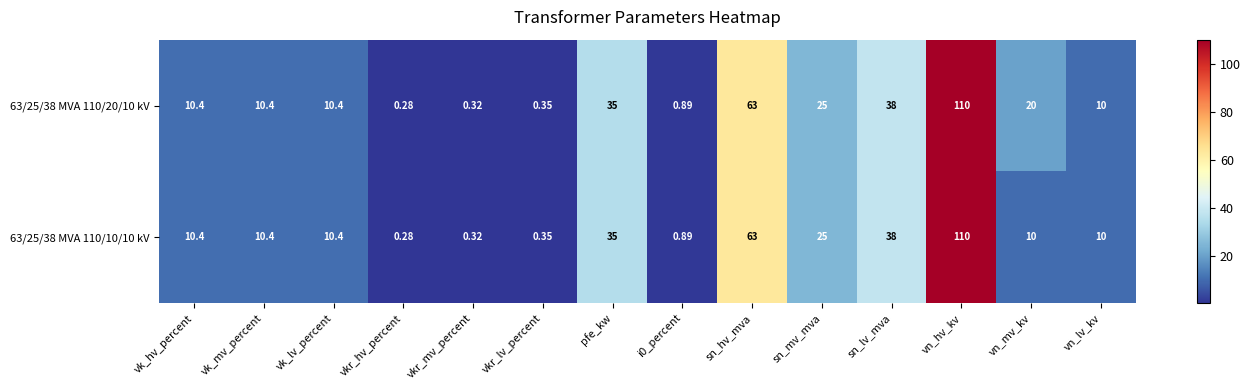

What is the total value across all series at sn_mv_mva?

50.0